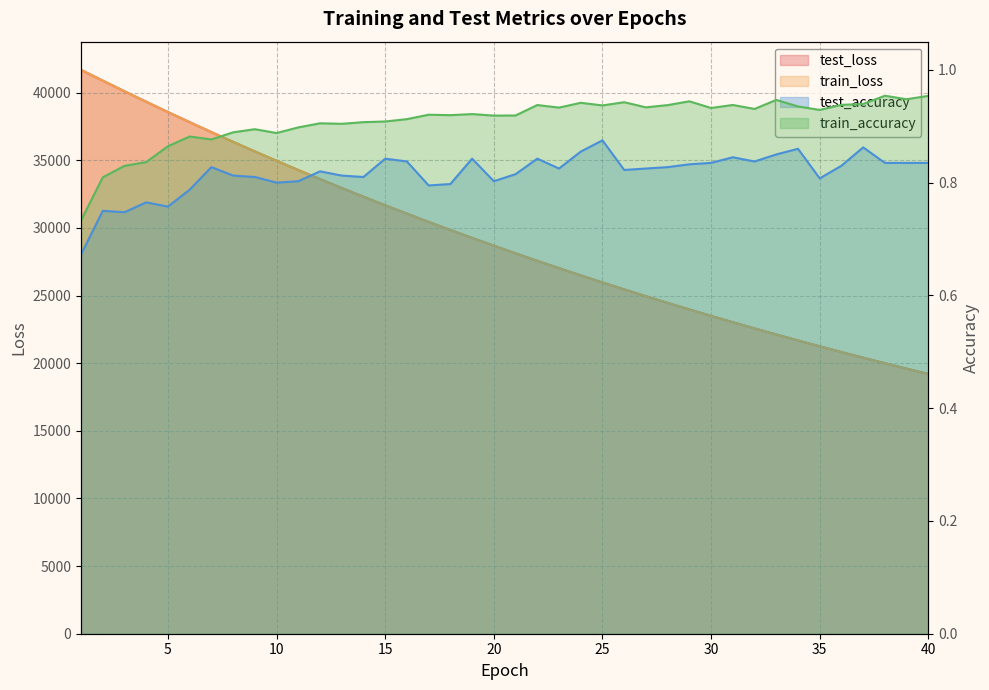

Is the value of train_accuracy at 34 greater than the value of test_accuracy at 39?

Yes